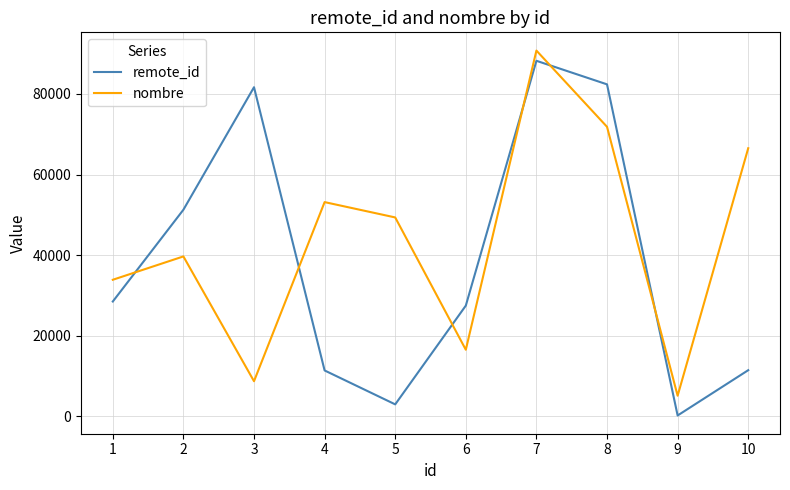

At which category is the sum across all series the highest?

7